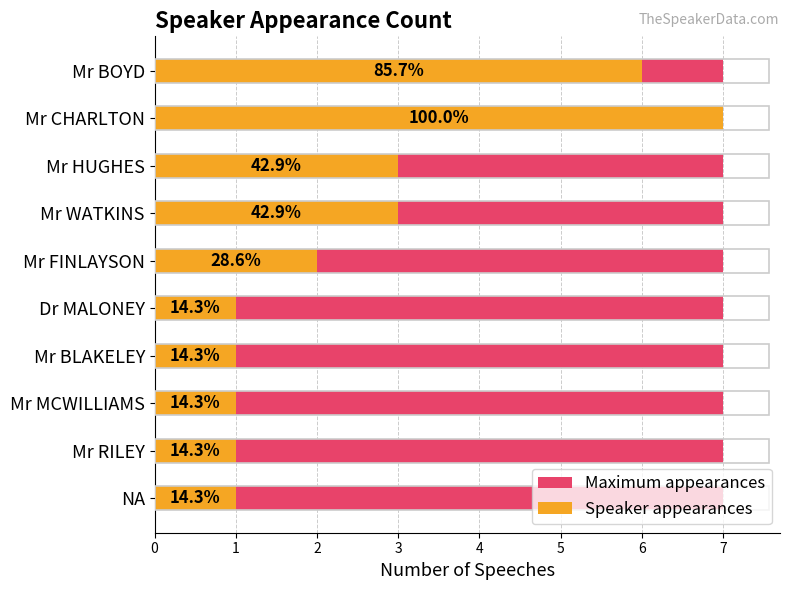

Which series has the widest spread of values?

Speaker appearances